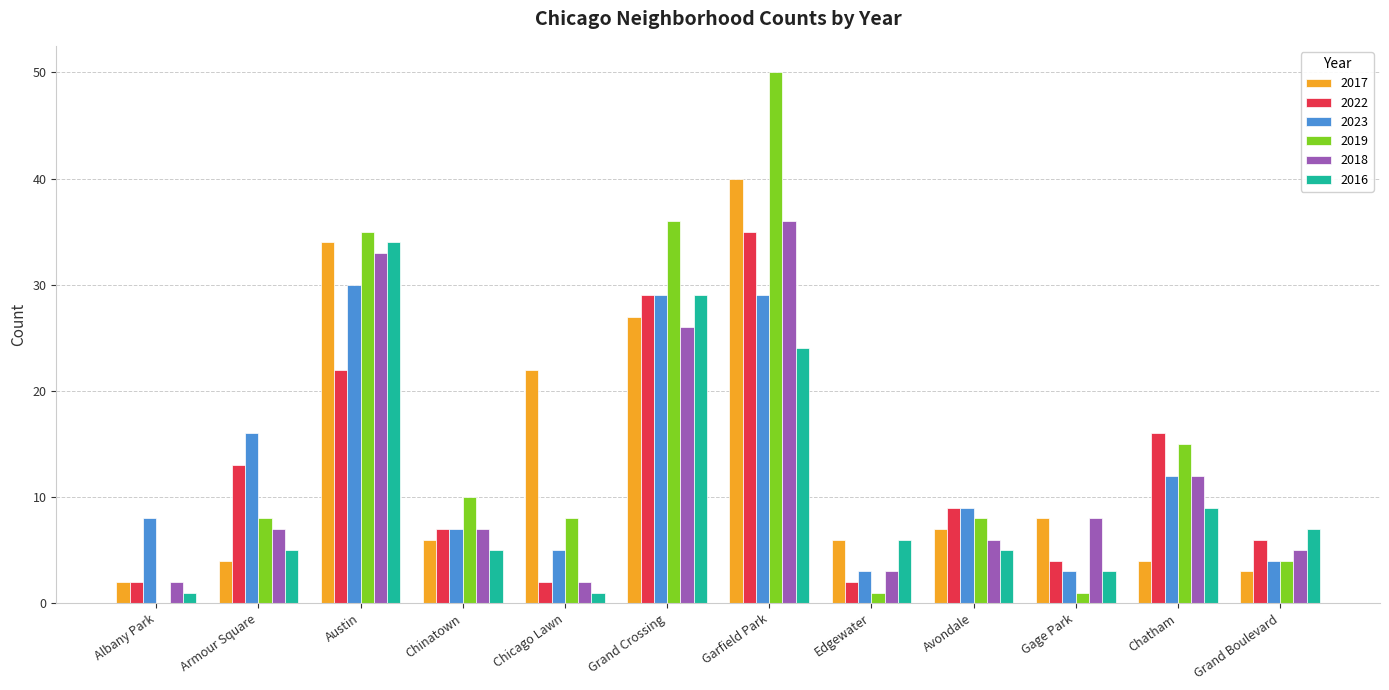

At which label is 2022 closest to 18?

Chatham